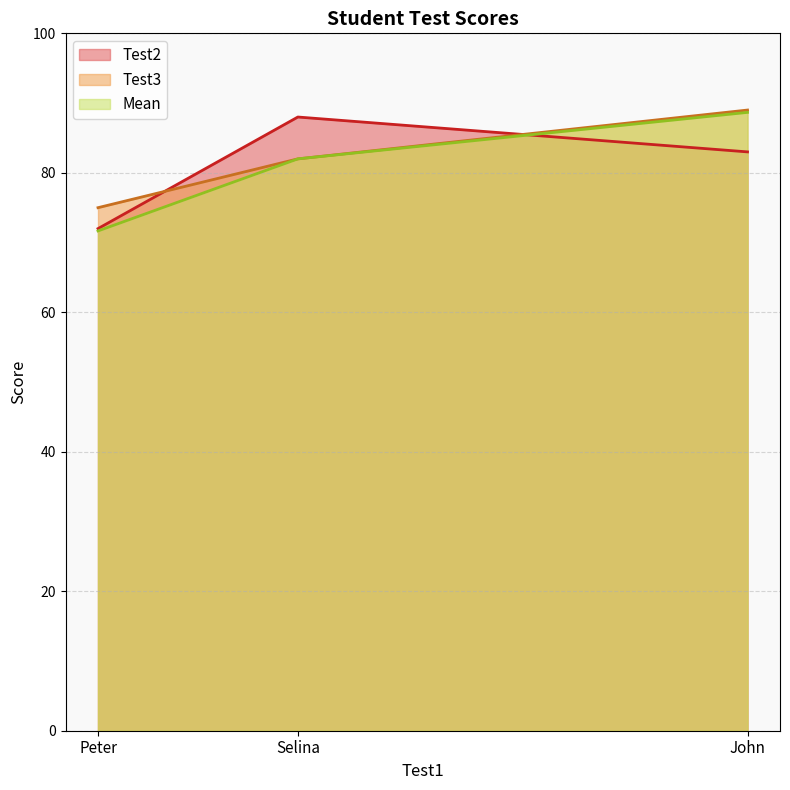

Is it true that Test2 equals 47.6 at John?

False